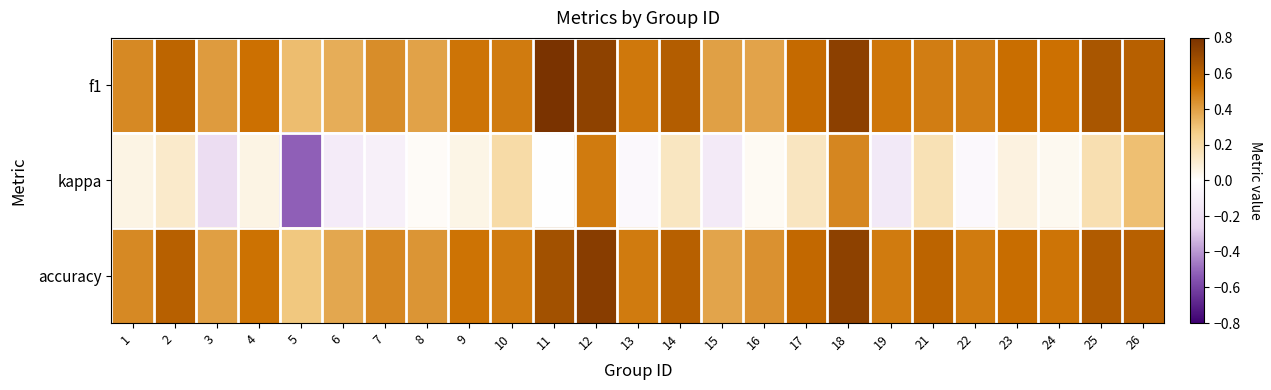

Which series has the largest total across all categories?

accuracy